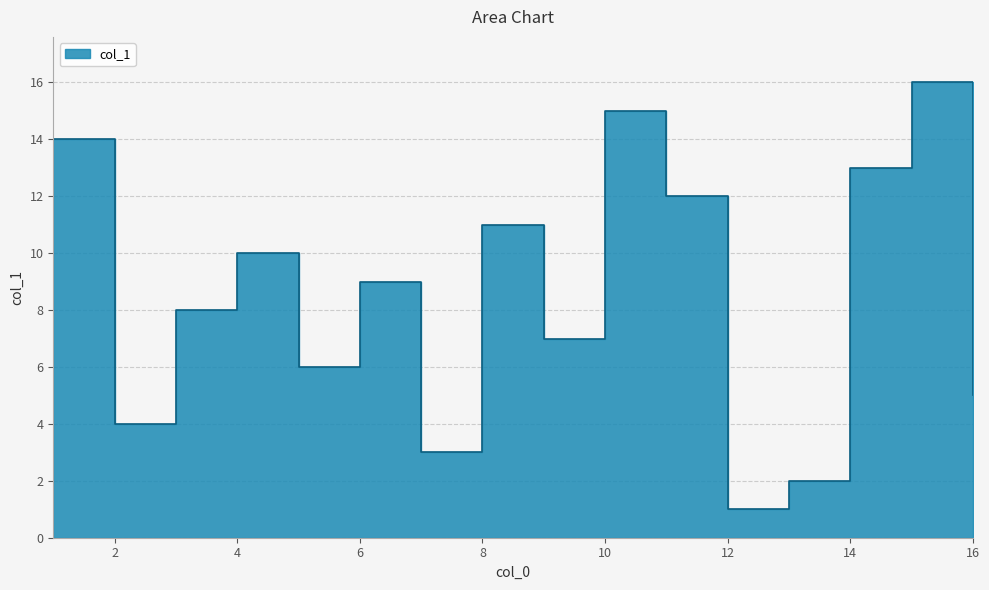

Approximately how many times larger is the value at 10 compared to 7?

5.0